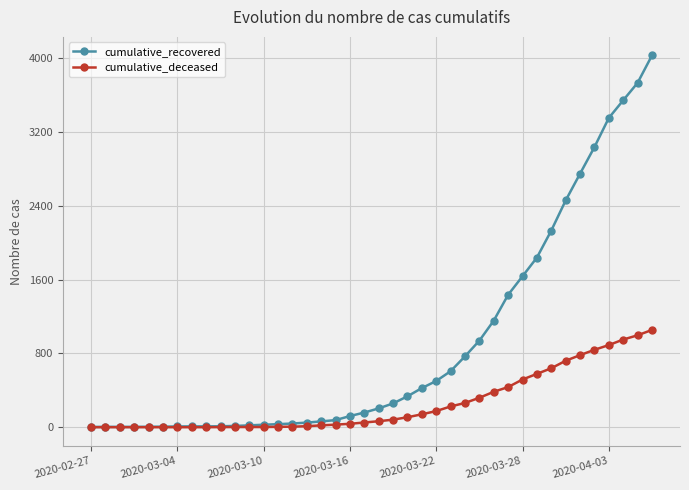

How many values in the cumulative_deceased series are below 65?

20